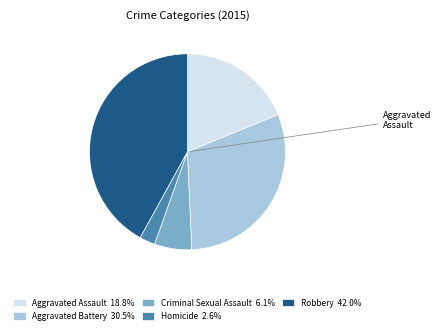

Is there a majority slice in this chart?

No